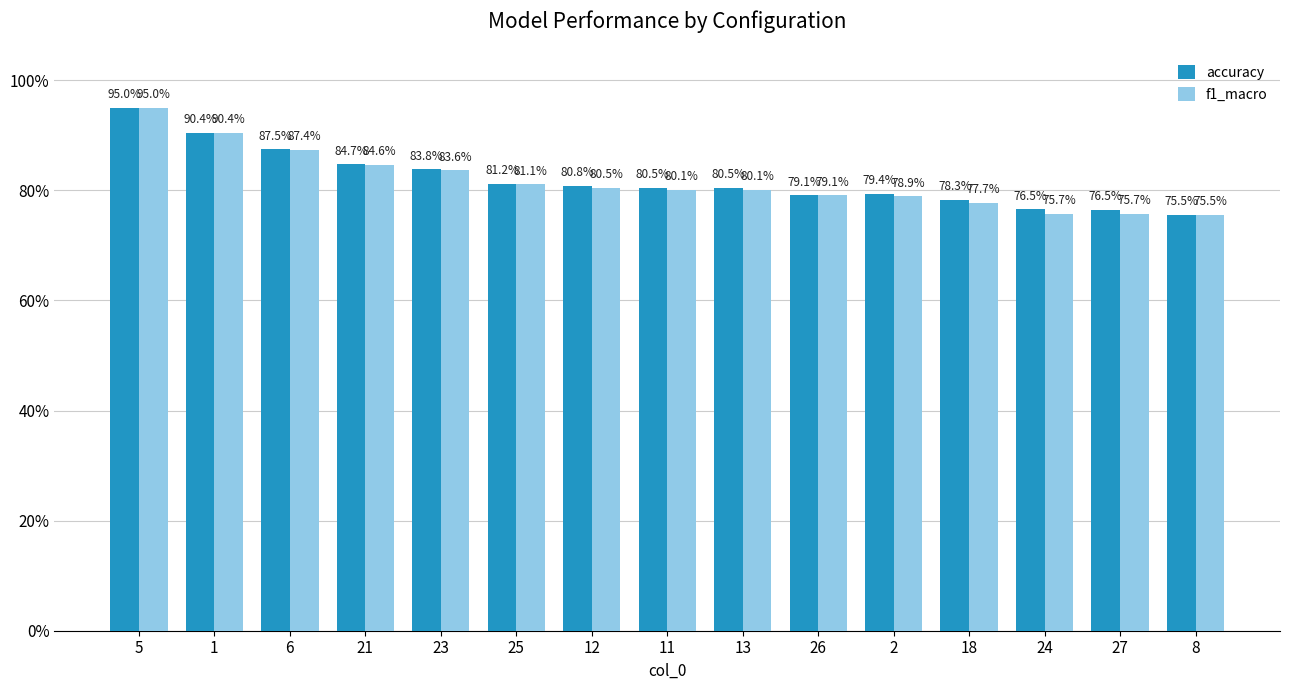

What is the maximum value shown in the chart?

0.9